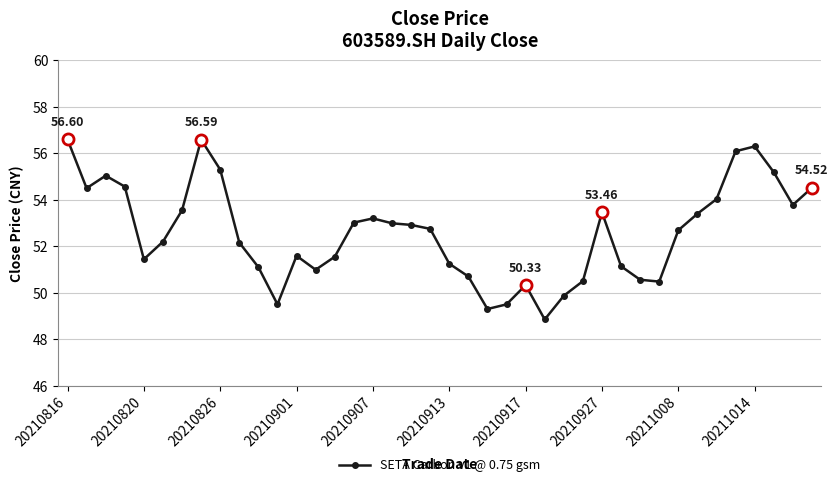

What is the average value?

52.6